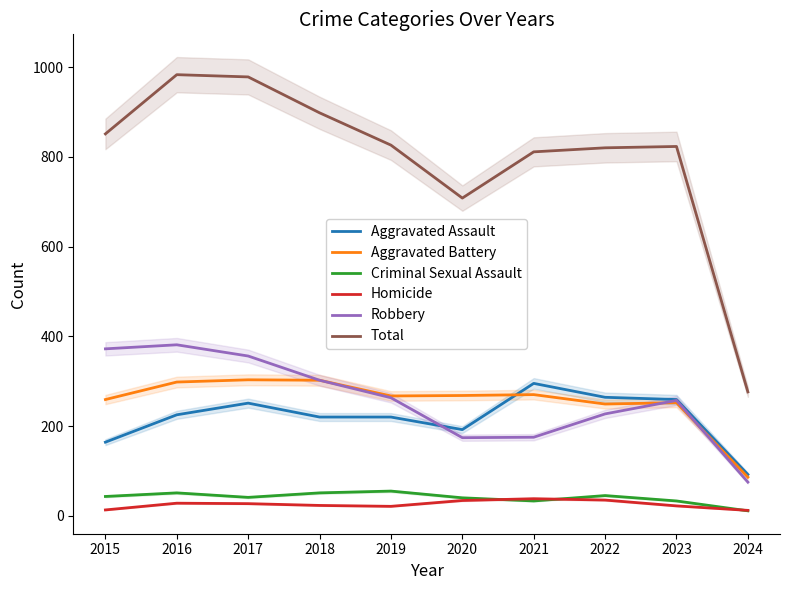

What is the total value across all series at 2024?

552